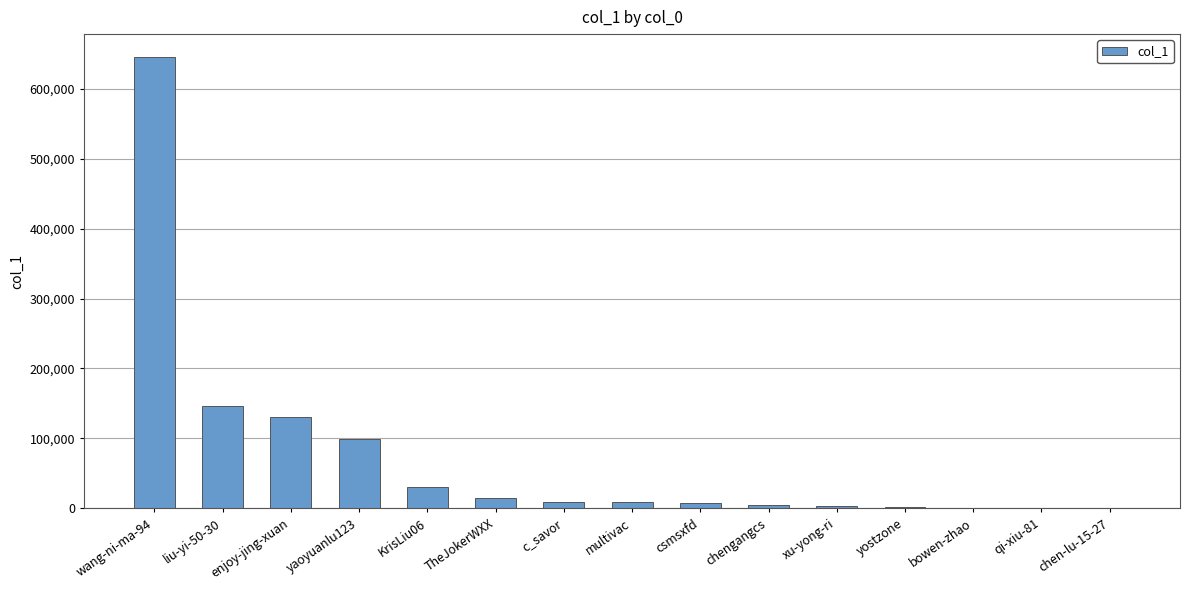

How many distinct data groups are displayed?

1